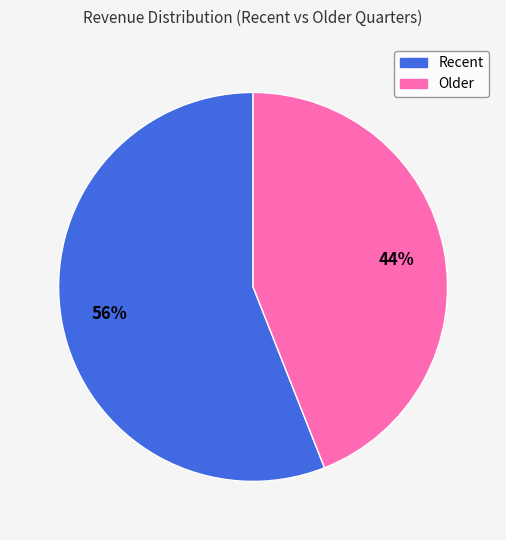

Does any single category account for the majority?

Yes